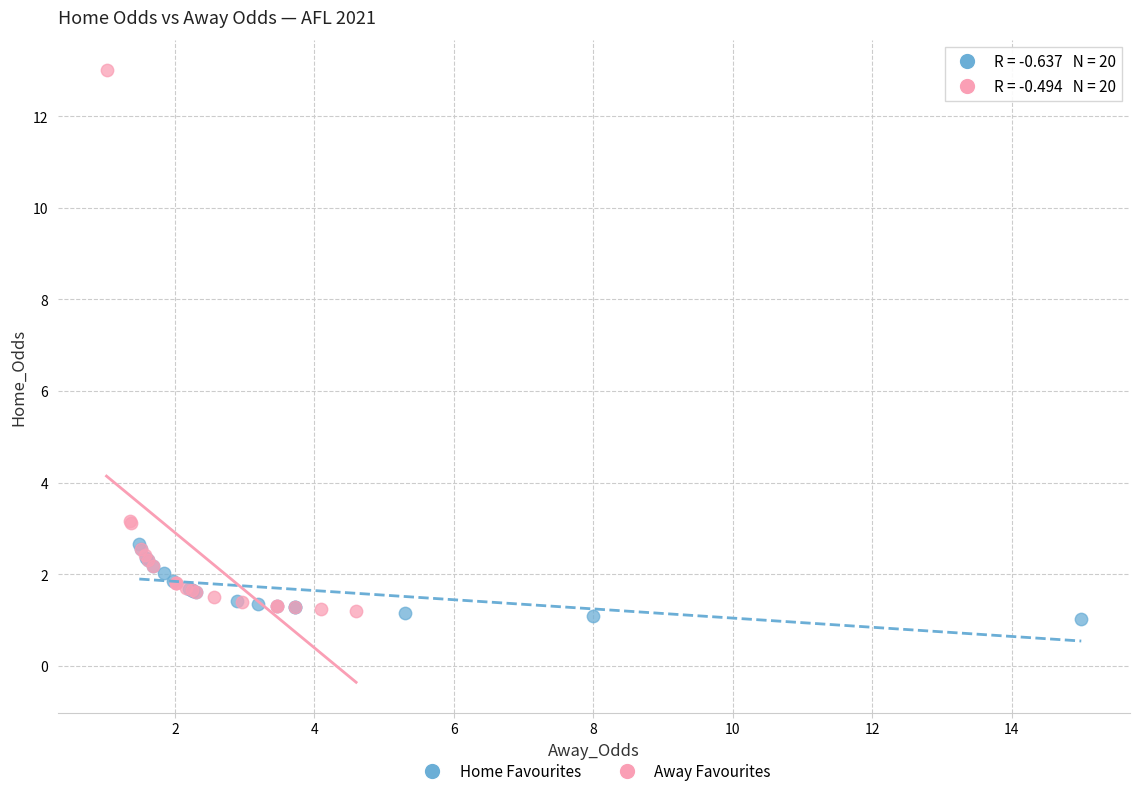

Which series has the widest spread of Y values?

Away Favourites